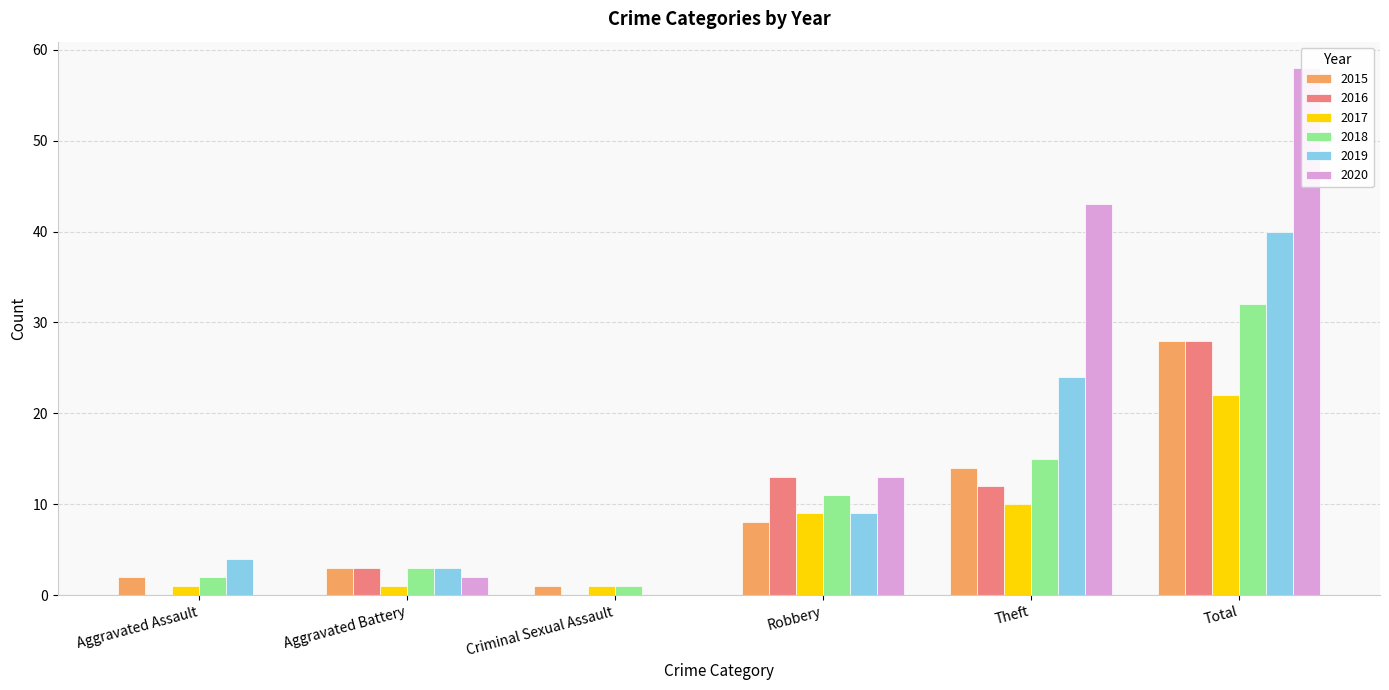

Rank the categories by 2019 value from lowest to highest.

Criminal Sexual Assault, Aggravated Battery, Aggravated Assault, Robbery, Theft, Total